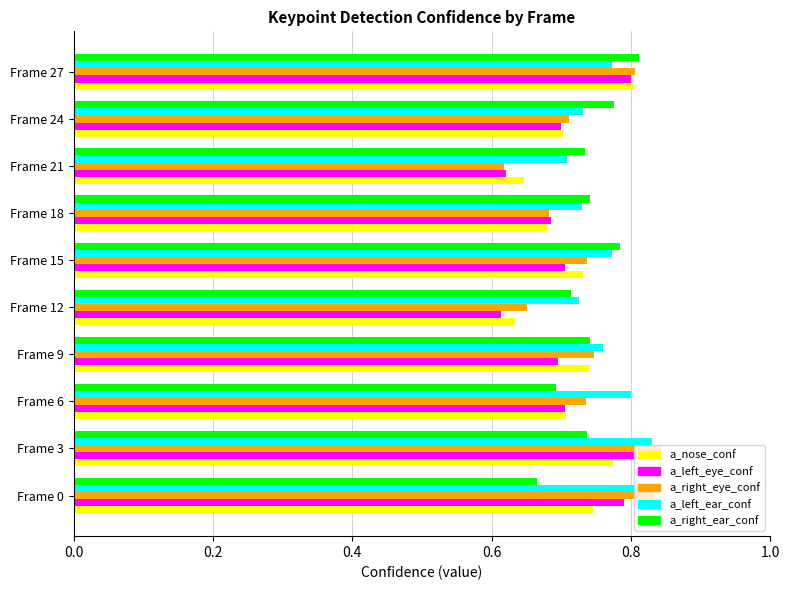

What is the total value across all series at Frame 15?

3.7